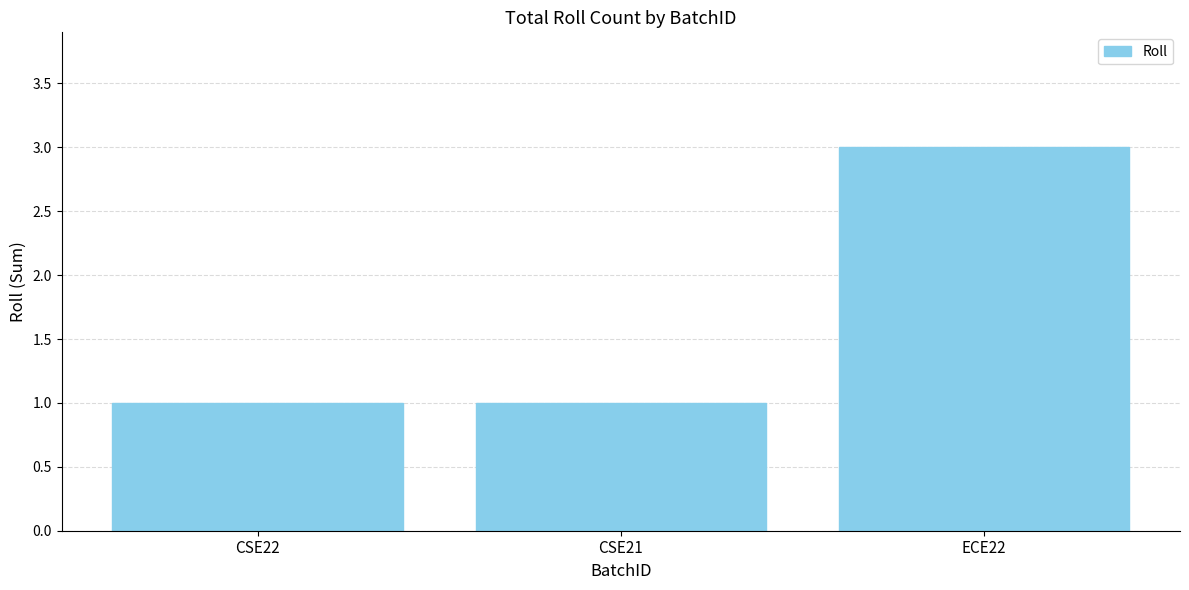

How many bars are there in total?

3